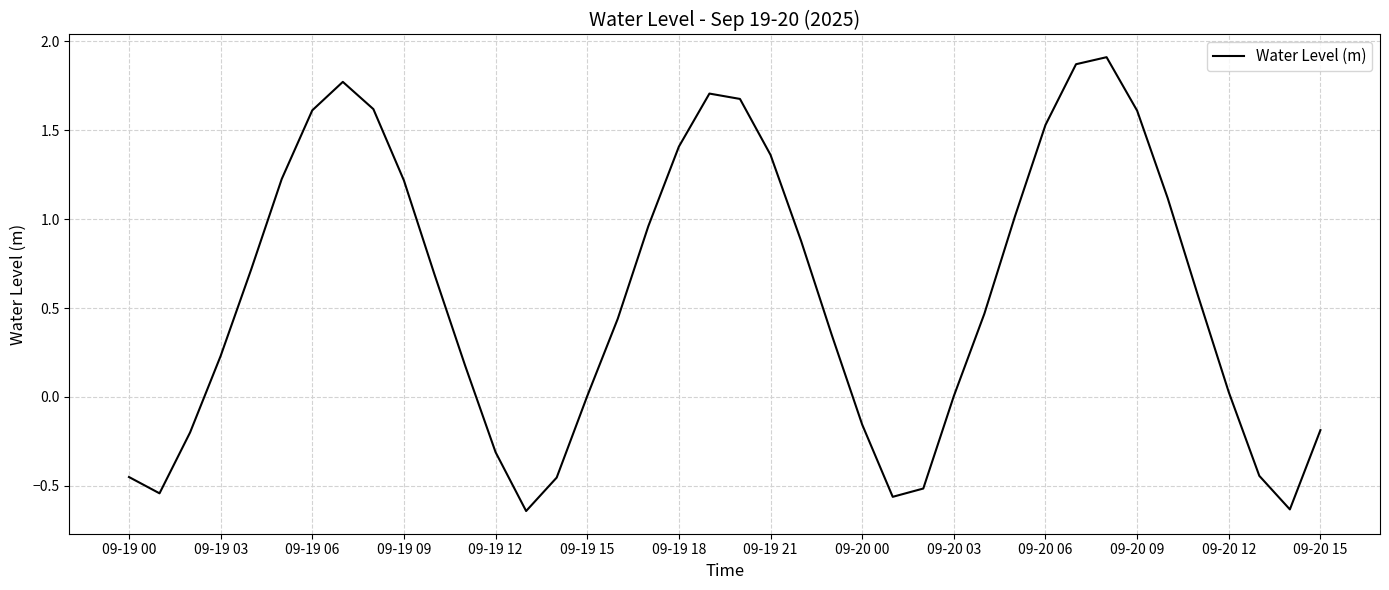

Does the chart have visible grid lines?

Yes